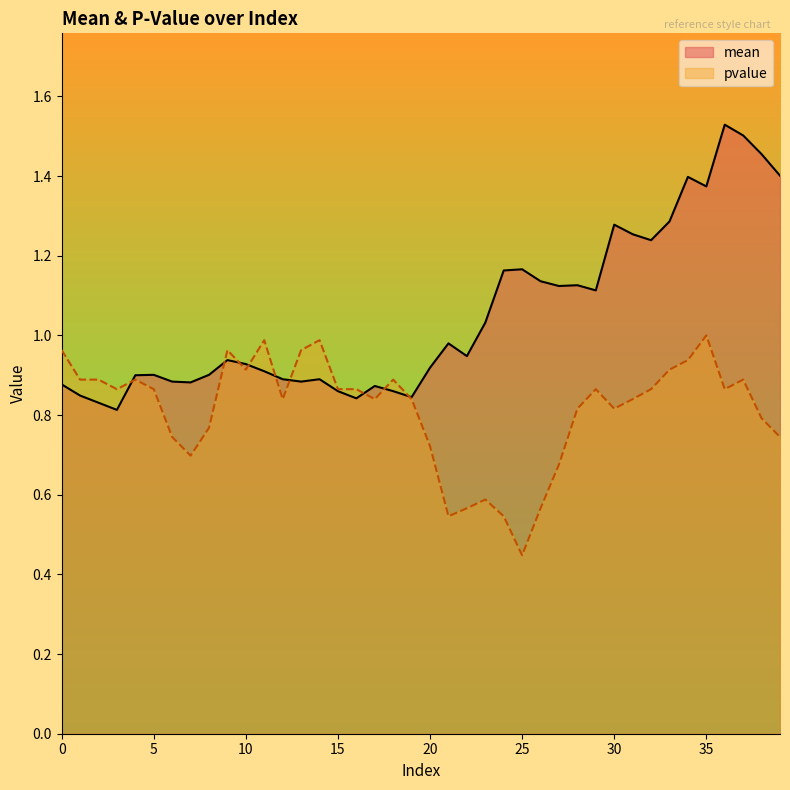

Which has a higher value, 24 or 14?

24